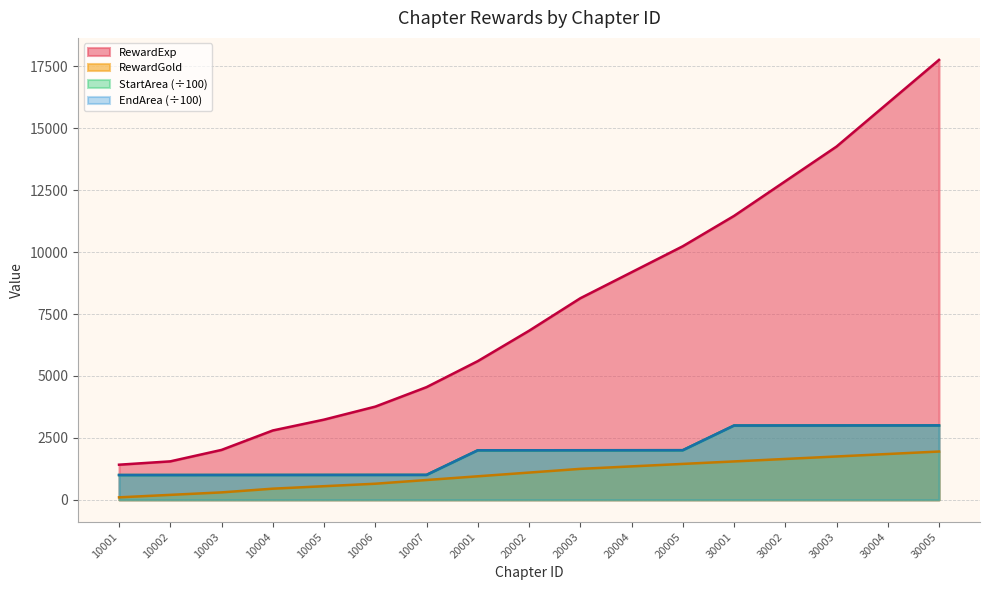

What is the total value across all series at 30004?

23869.1